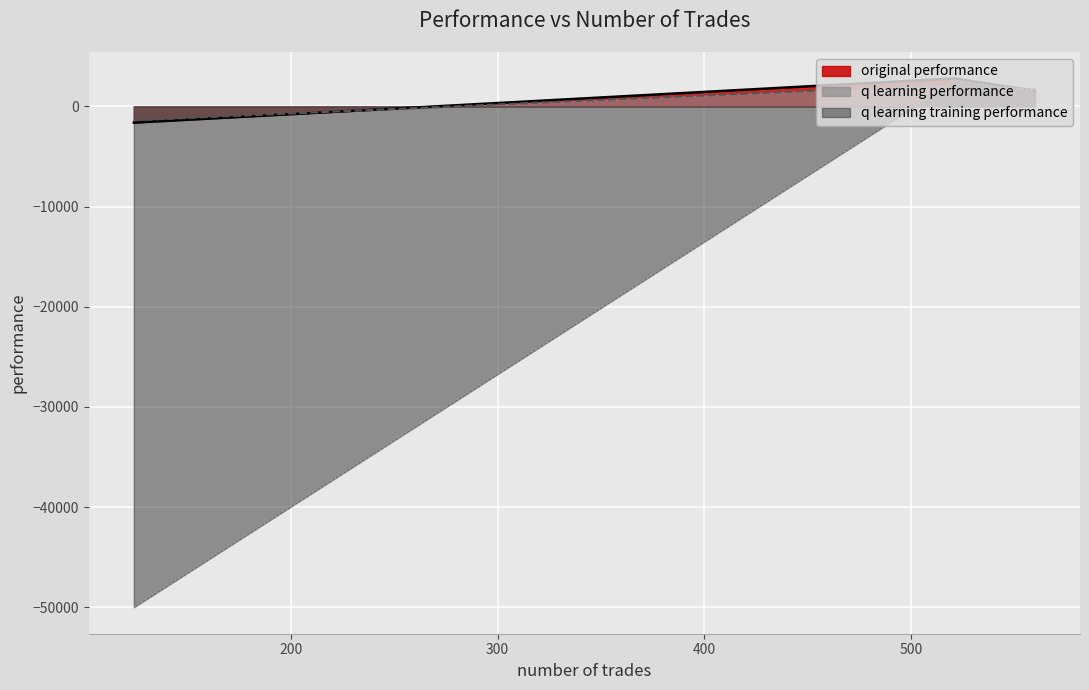

Count the number of data series in this chart.

3